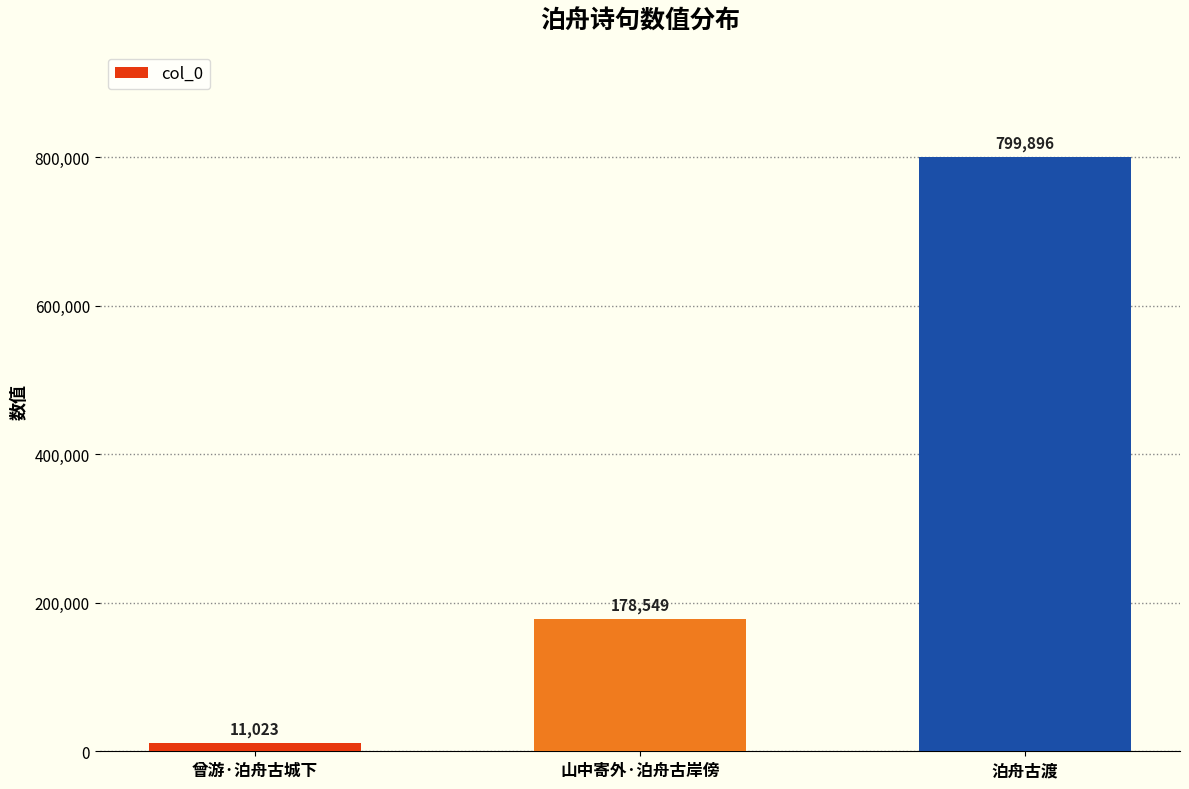

How many values are between 11023 and 799896?

3